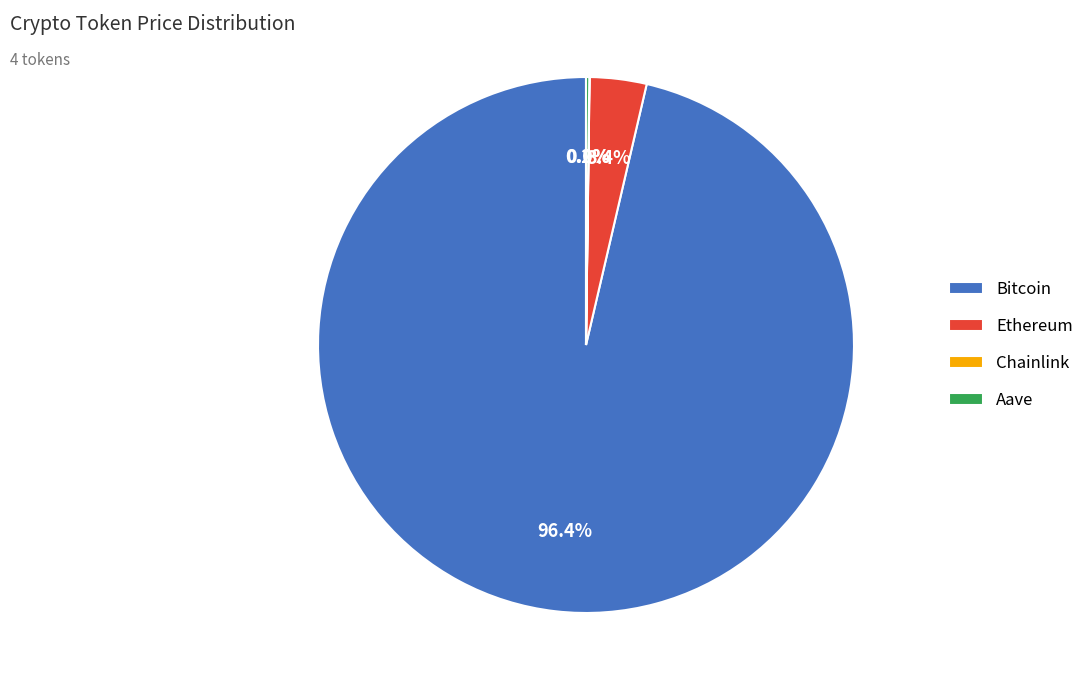

What portion of the pie excludes Bitcoin?

3.6%